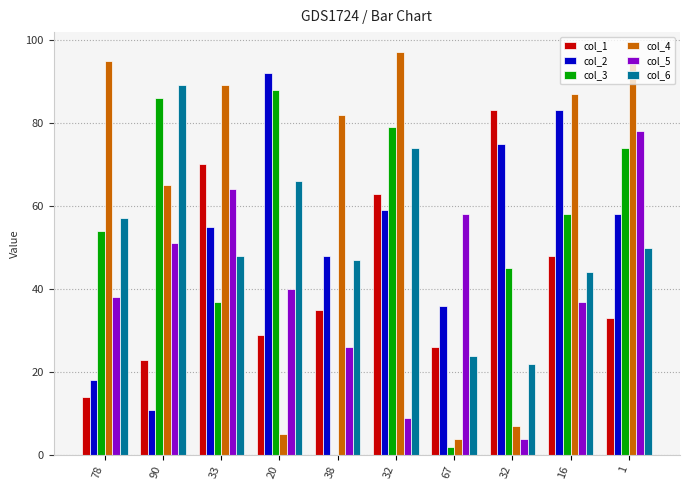

How many distinct data groups are displayed?

6